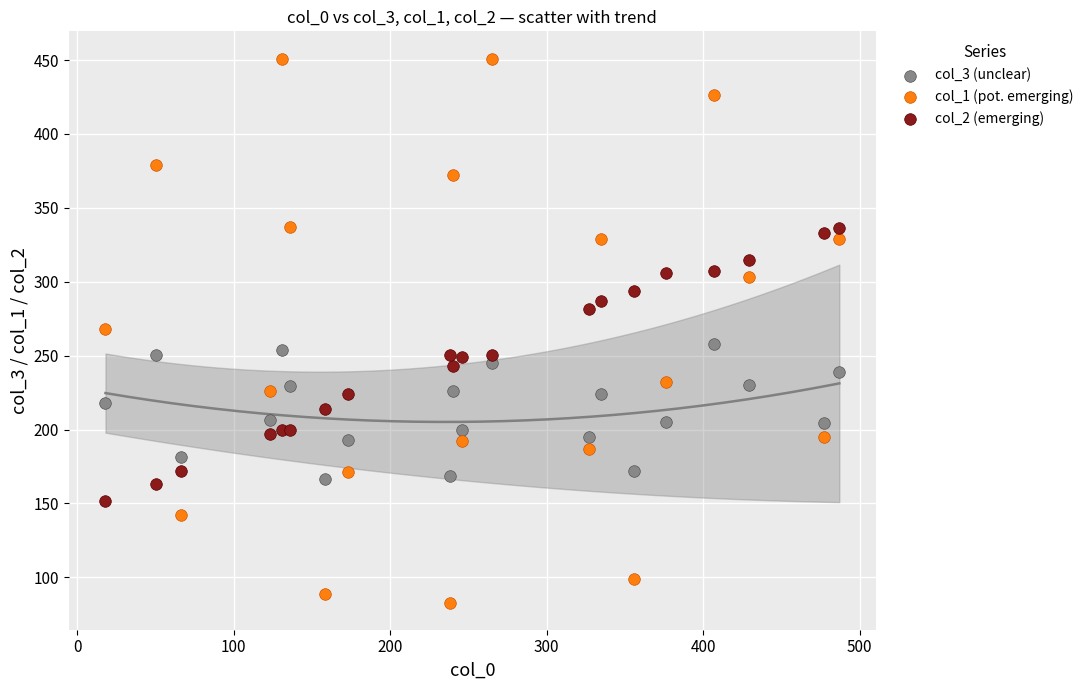

Which series has the widest spread of Y values?

col_1 (pot. emerging)